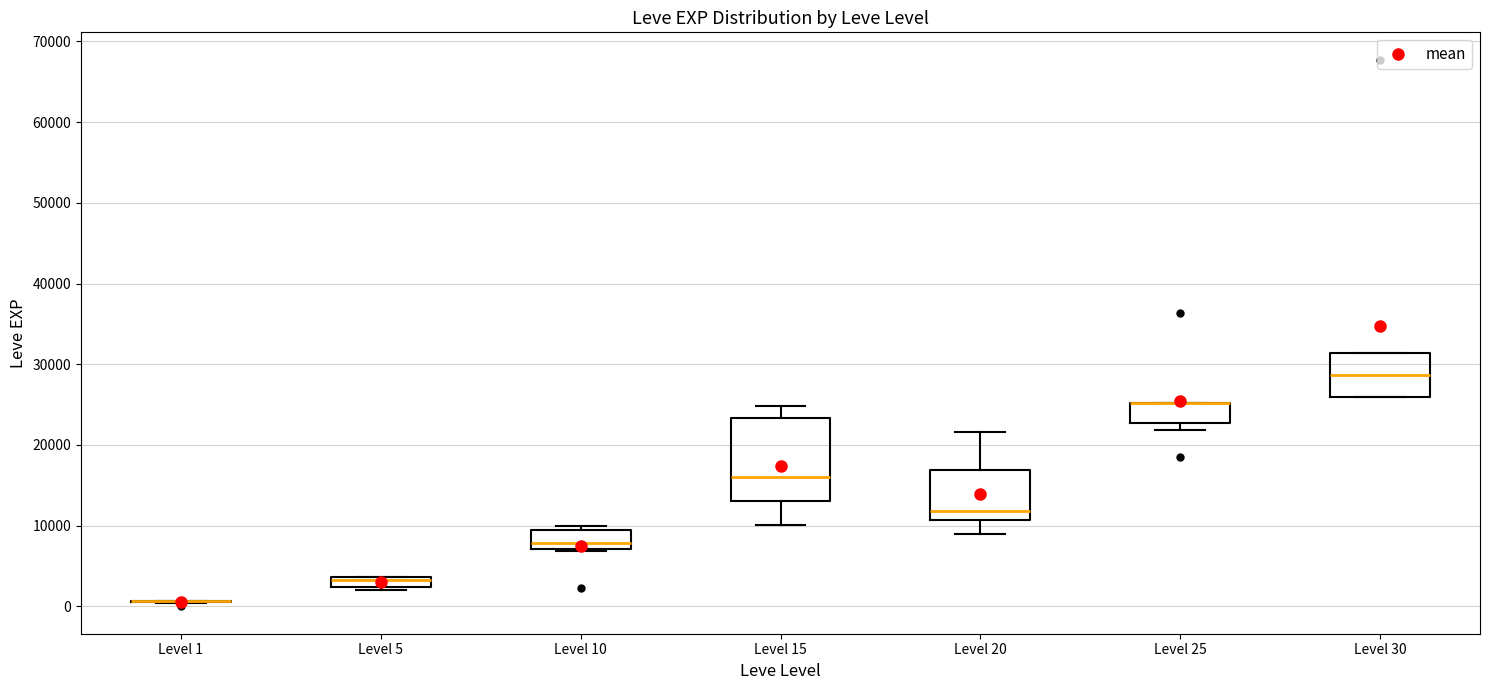

Comparing the boxes themselves (not the whiskers), which one is the tallest?

Level 15